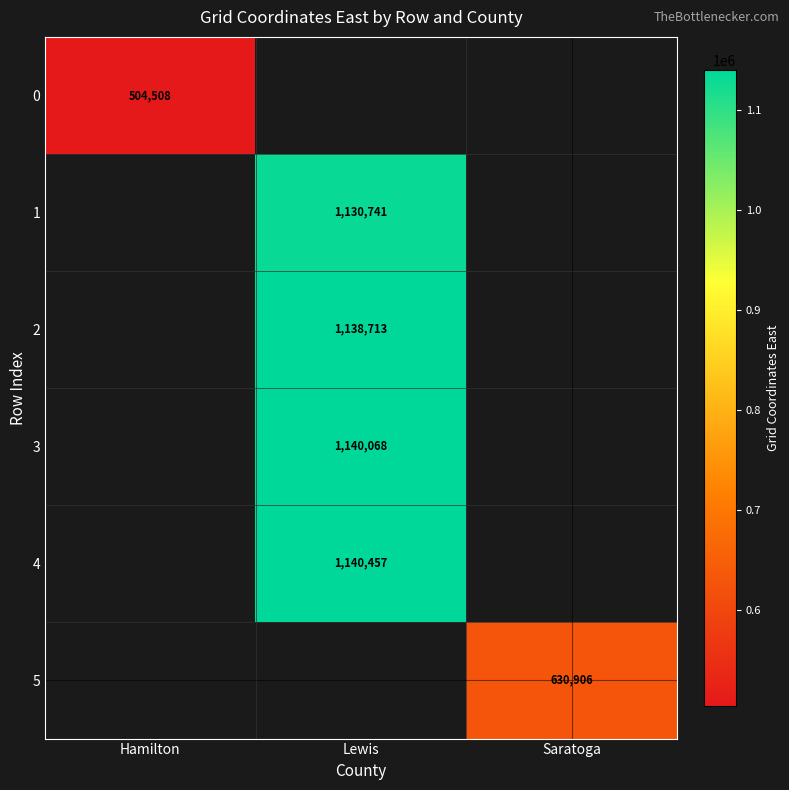

Is it true that 0 equals 227650 at Hamilton?

False